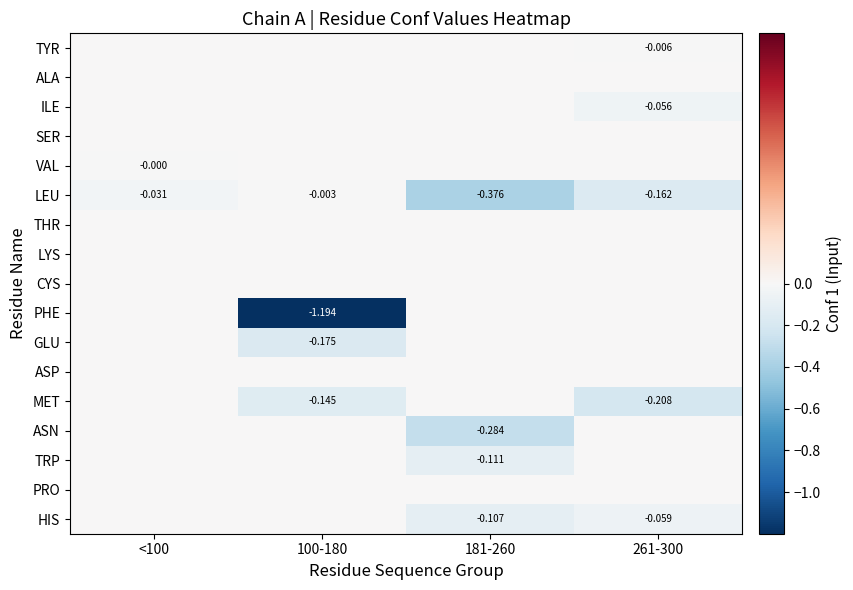

Rank the series at 100-180 from lowest to highest value.

PHE, GLU, MET, LEU, TYR, ALA, ILE, SER, VAL, THR, LYS, CYS, ASP, ASN, TRP, PRO, HIS